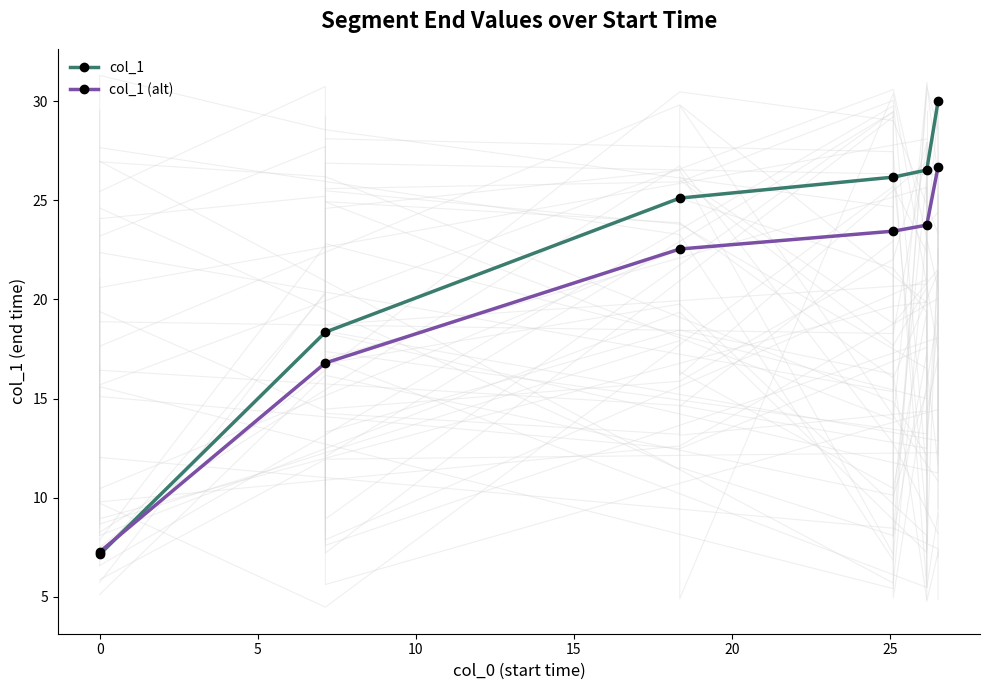

What is the maximum value for col_1 (alt)?

26.7